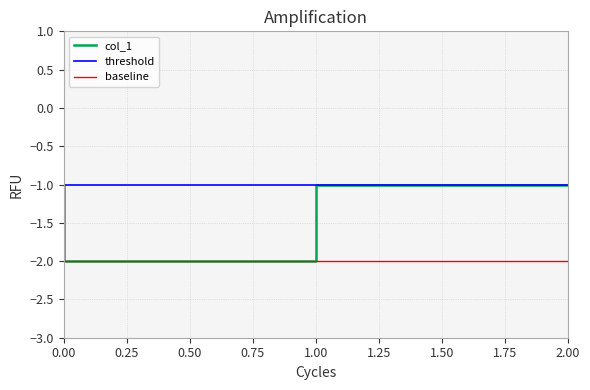

Count the values in the range -2 to -1.

5